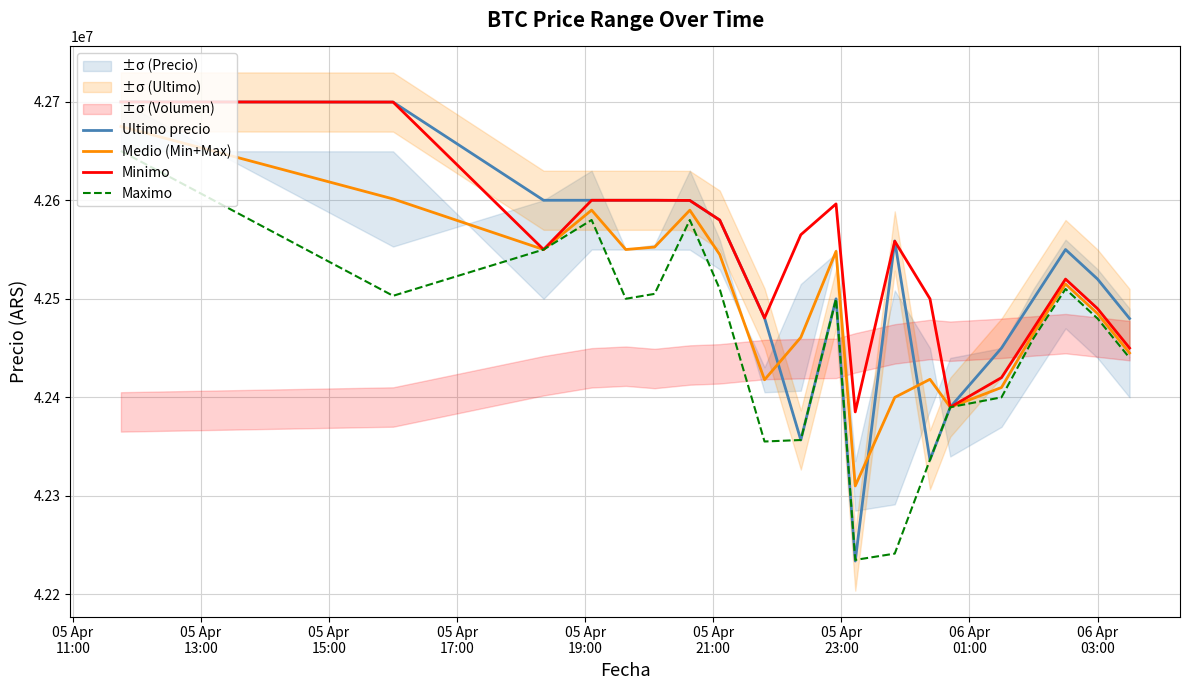

How many values in the Minimo series exceed 42558437?

9